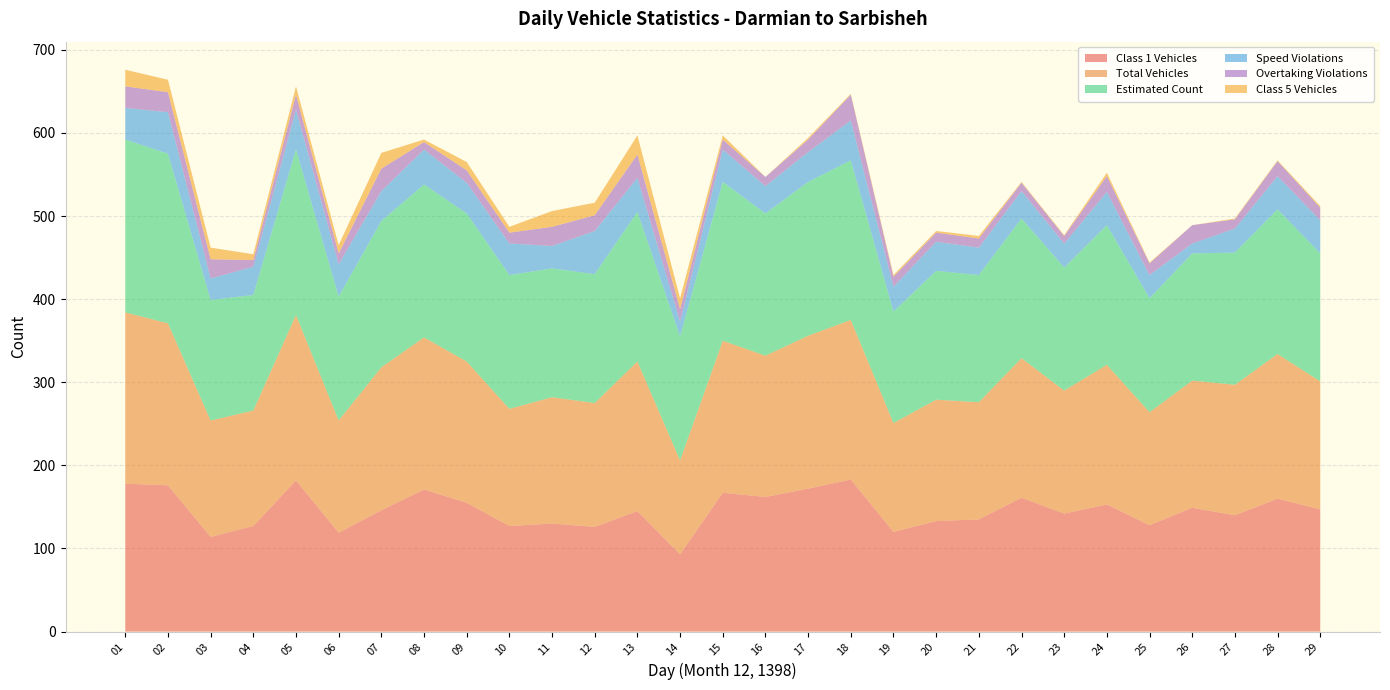

Reading left to right, what are all the values shown in this chart?

Class 1 Vehicles: 178	176	114	127	182	119	146	171	155	127	130	126	145	93	167	162	172	183	120	133	135	161	142	153	128	149	140	160	147
Total Vehicles: 206	195	140	139	199	135	172	183	170	141	152	149	180	113	183	170	184	192	131	146	141	168	148	168	136	153	157	174	154
Estimated Count: 208	204	145	139	199	149	176	184	178	161	155	155	180	149	191	171	185	192	134	155	153	168	148	168	137	153	159	174	154
Speed Violations: 38	50	26	34	48	39	36	42	37	38	27	52	41	18	39	33	36	48	30	35	33	33	29	40	28	12	29	40	40
Overtaking Violations: 26	24	23	8	18	13	27	9	15	13	23	19	28	15	12	11	15	31	12	11	11	10	9	19	14	22	11	18	15
Class 5 Vehicles: 20	15	14	7	10	10	19	3	10	7	19	15	23	13	5	0	2	1	2	2	3	1	1	4	1	0	1	1	2